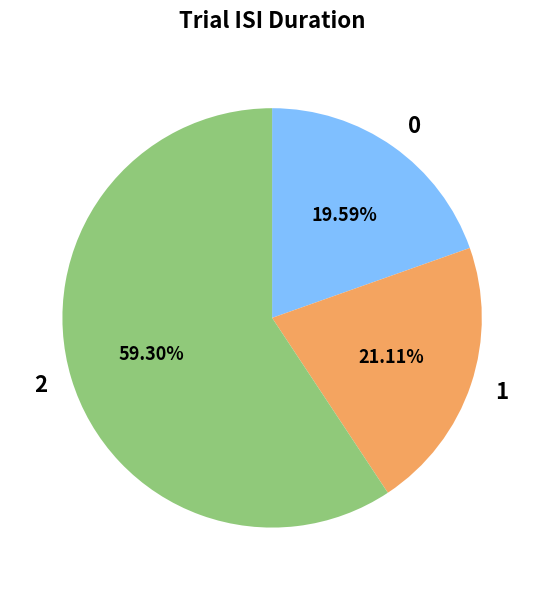

What is the largest slice in the pie chart?

2